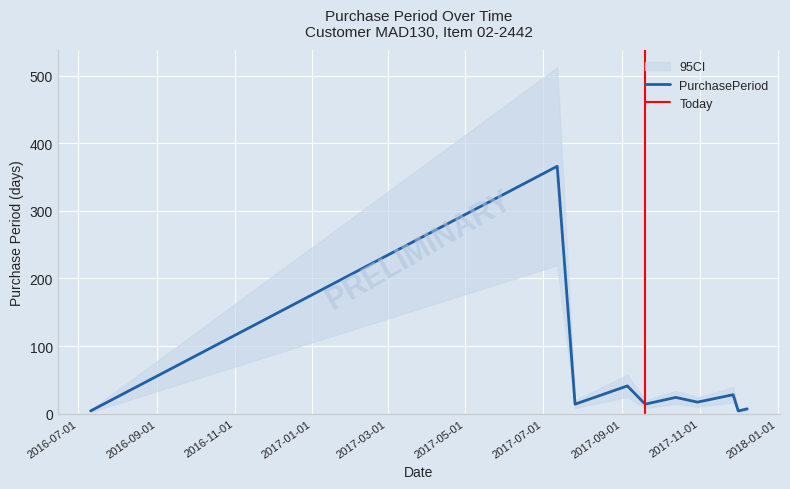

Read the value at 2017-07-12.

366